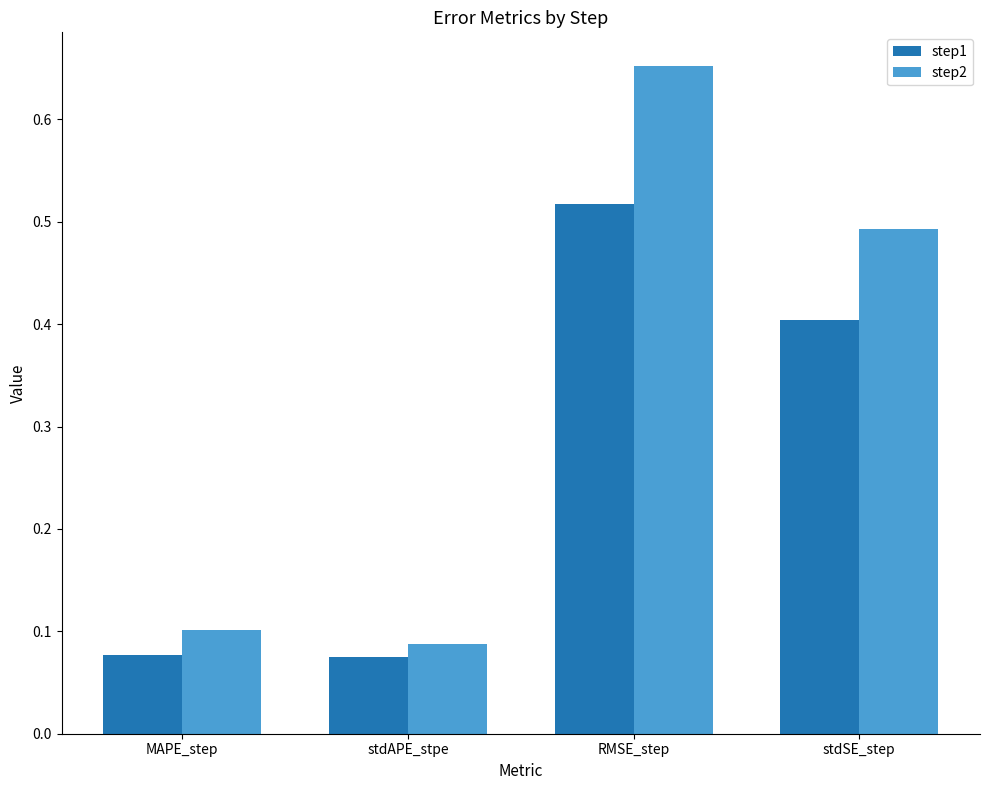

Which series has the largest total across all categories?

step2